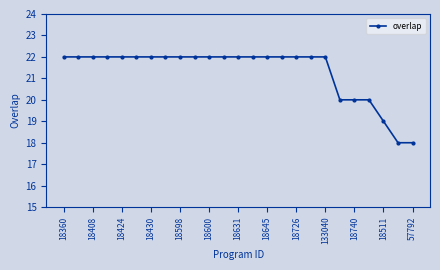

What is the difference between the maximum and minimum values?

4